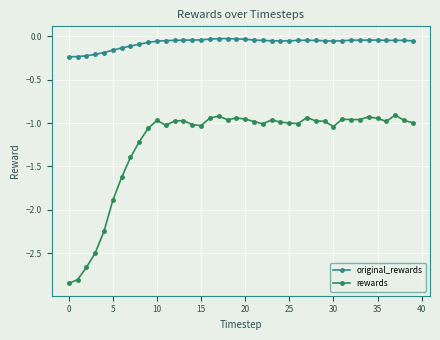

Which series has the largest range (max minus min)?

rewards